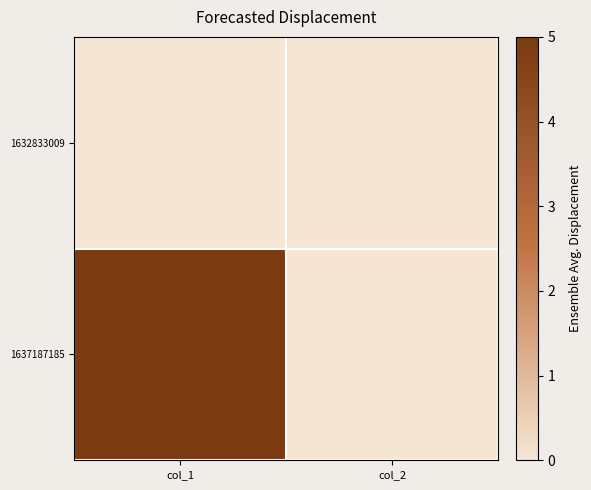

Reading left to right, list all the values displayed in this chart.

1632833009: col_1=0	col_2=0
1637187185: col_1=5	col_2=0